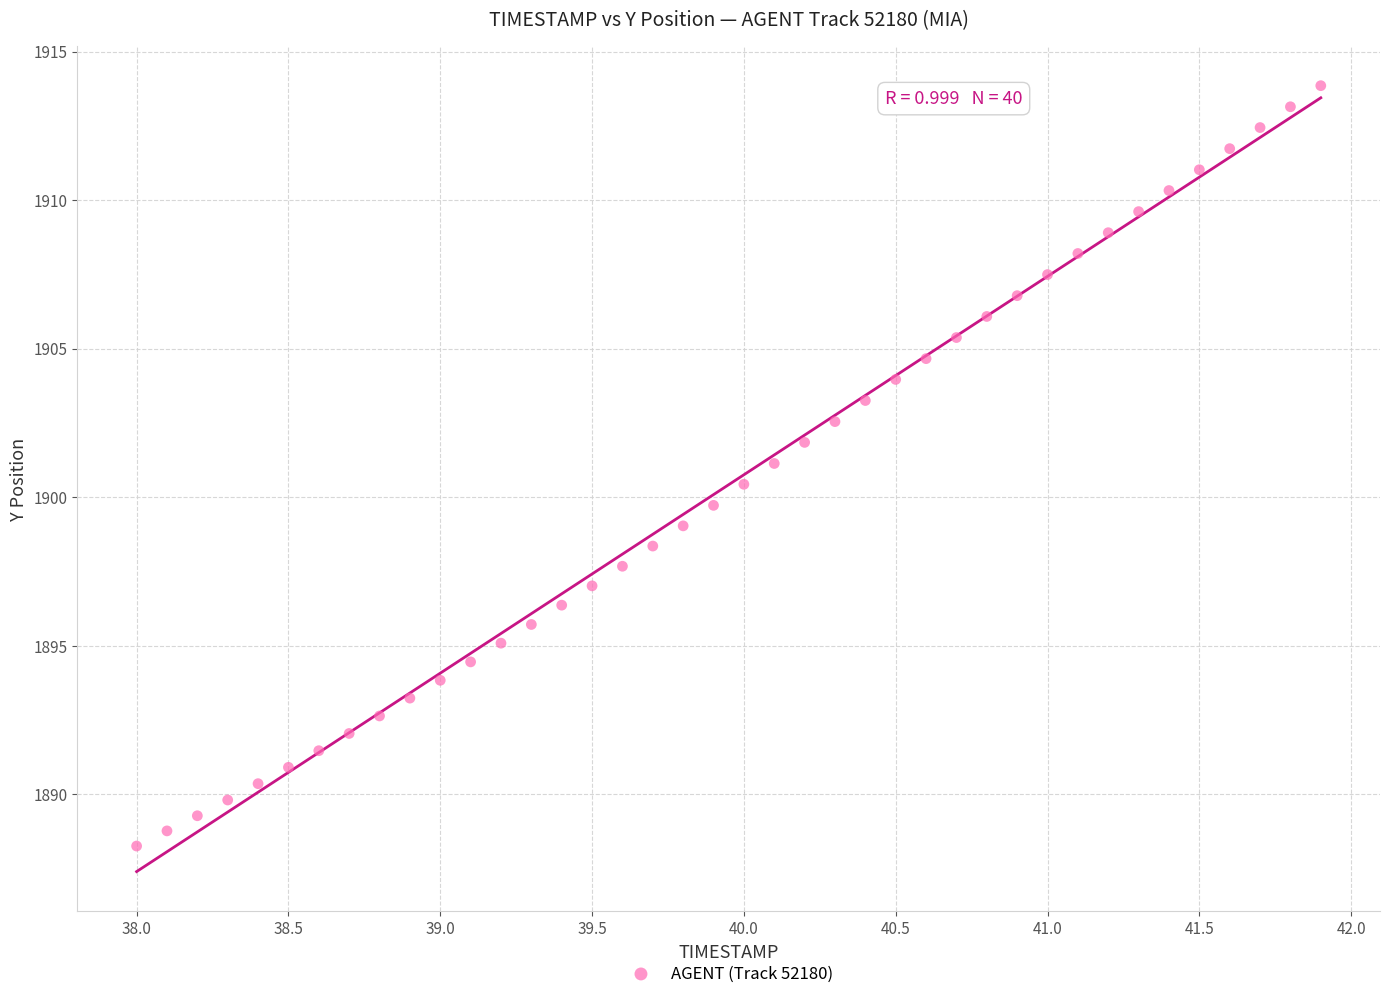

What is the range of X values (max minus min)?

3.9